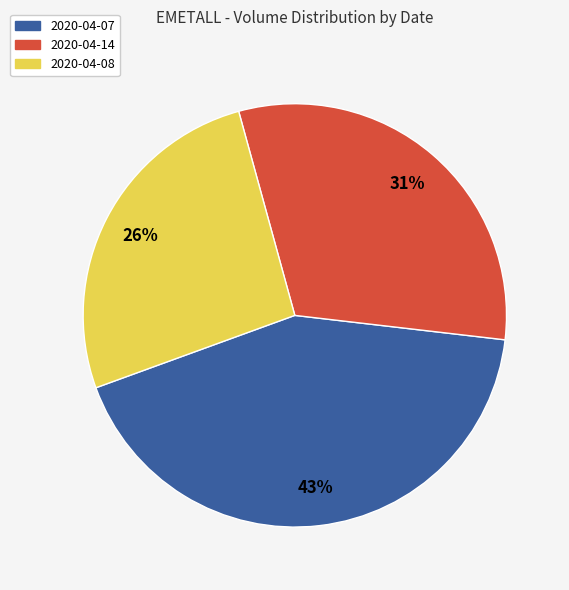

To the nearest percent, what percentage of the pie is 2020-04-08?

26%